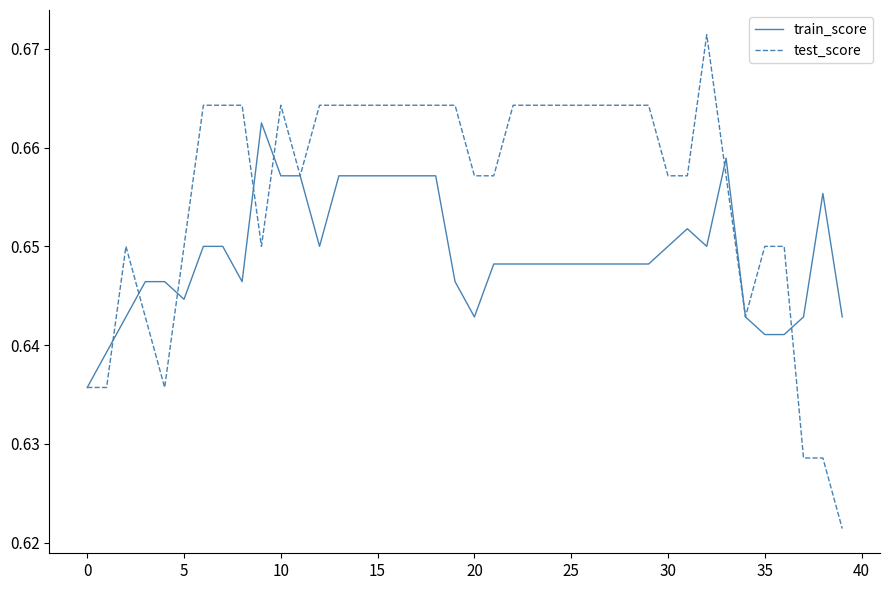

How many series are shown in this chart?

2